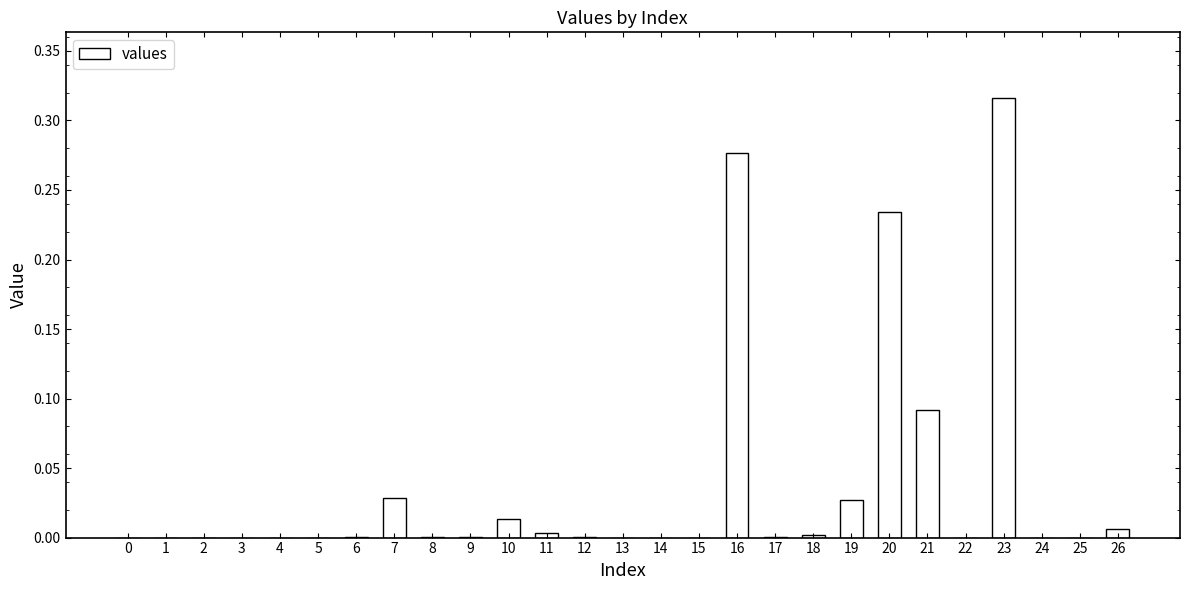

At which category does the chart reach its peak across all series?

23